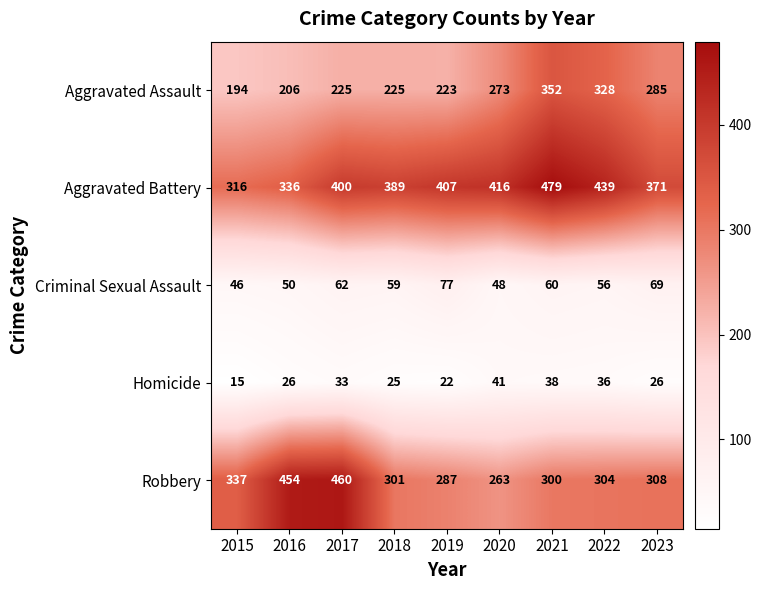

What is the difference between the second highest and minimum values in the Robbery series?

191